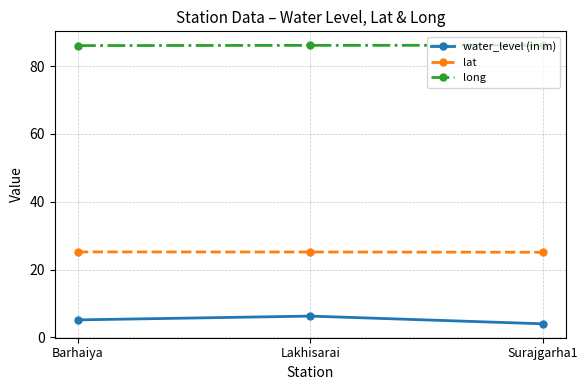

What are all the series names shown in the legend?

water_level (in m), lat, long